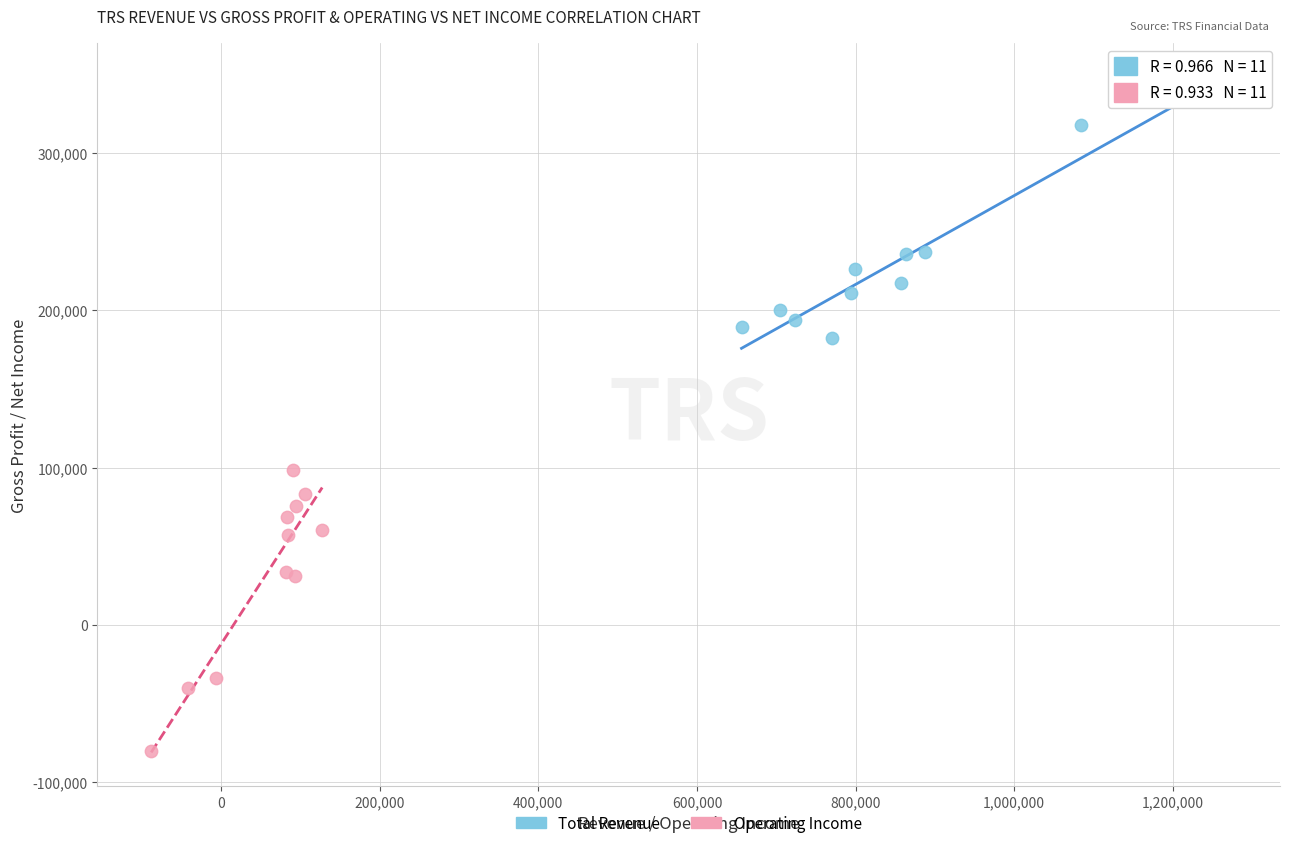

Which series contains the lowest Y value?

Operating Income